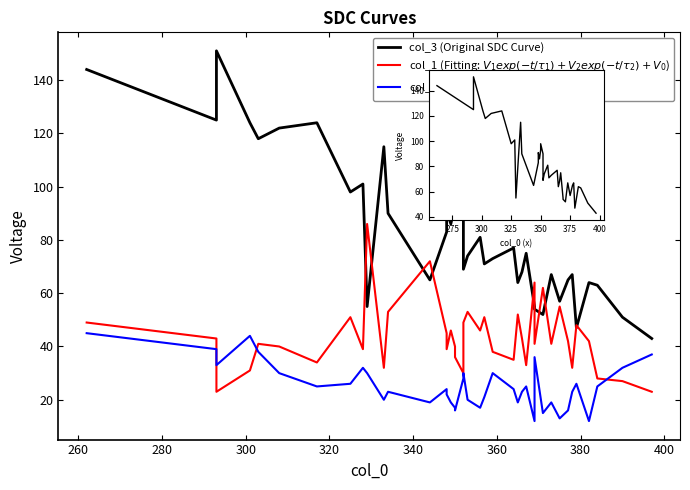

Read the col_1 (Fitting: $V_1 exp(-t/\tau_1)+V_2 exp(-t/\tau_2)+V_0$) value at 300, to the nearest 5.

30